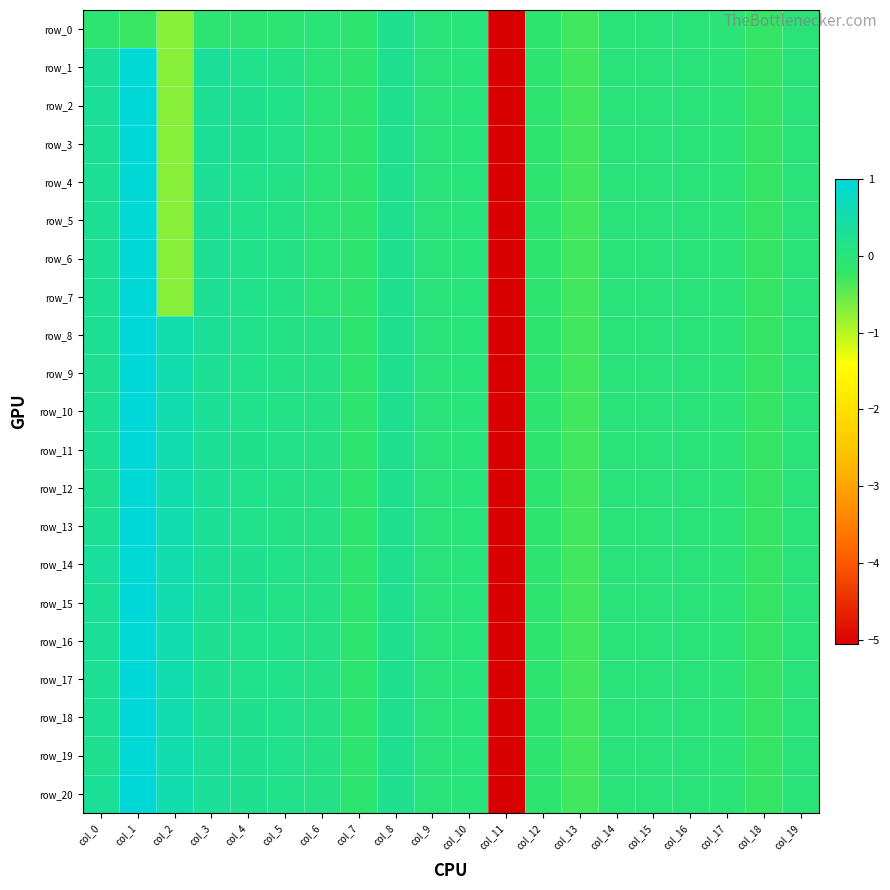

How many values in the row_15 series are below 0?

10